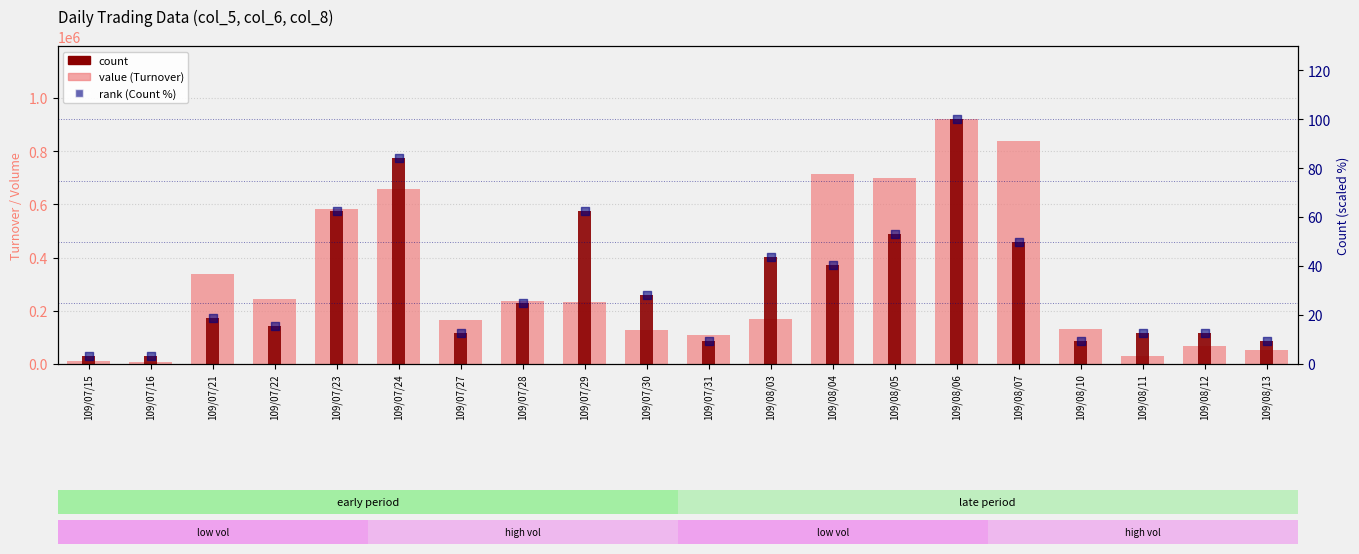

Is the value of count at 109/07/21 greater than the value of value (Turnover) at 109/08/13?

Yes